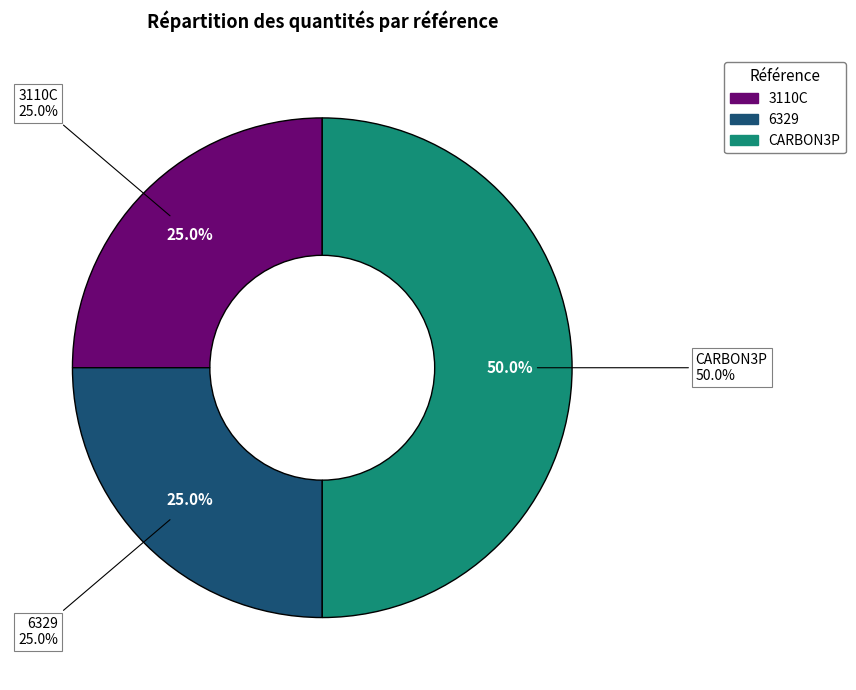

Combined, do CARBON3P and 6329 account for over 50%?

Yes